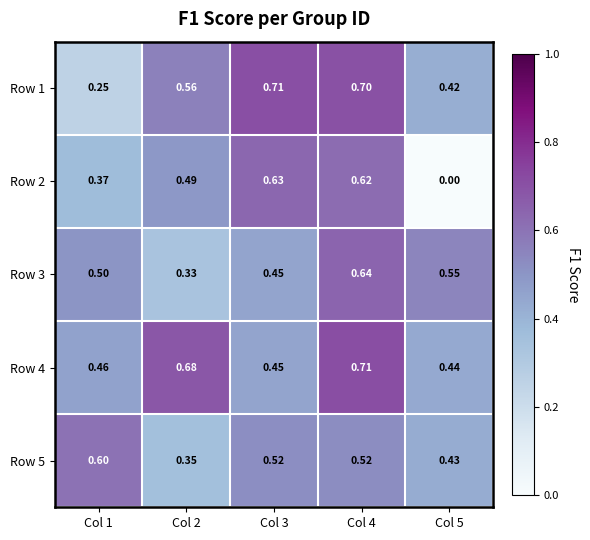

What is the total value across all series at Col 5?

1.8